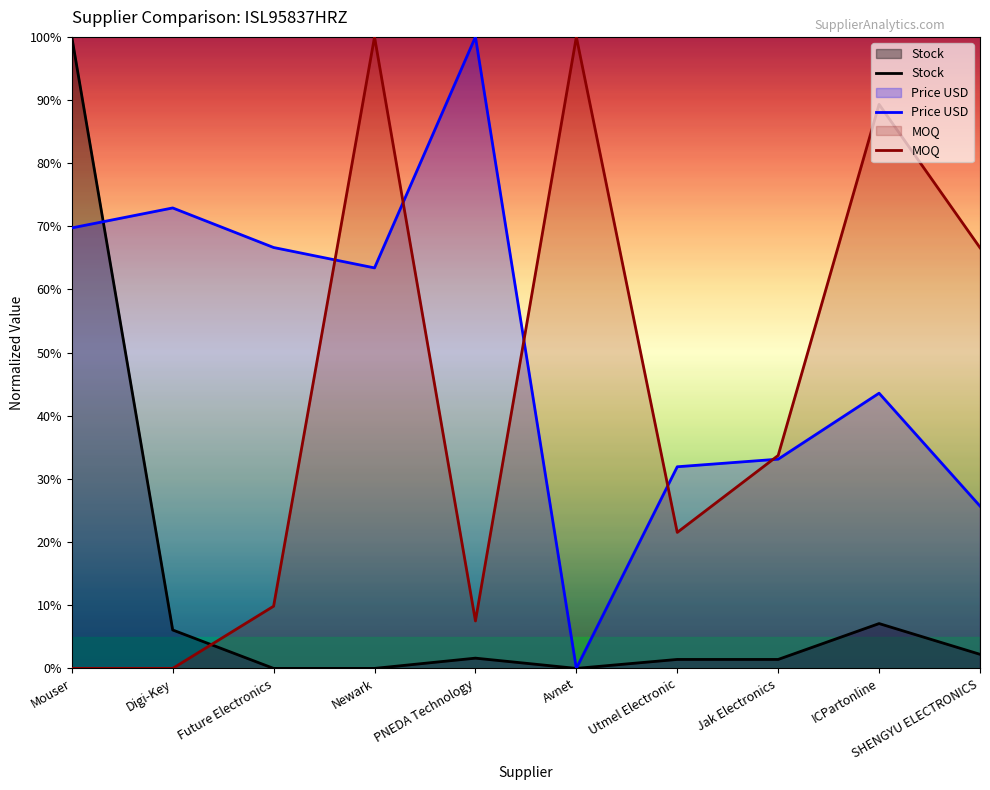

Reading left to right, transcribe all the data shown in this chart.

Stock: 100.0	6.1	0.0	0.0	1.6	0.0	1.4	1.4	7.1	2.2
Price USD: 69.7	72.9	66.6	63.4	100.0	0.0	31.9	33.1	43.6	25.7
MOQ: 0.0	0.0	9.8	100.0	7.5	100.0	21.5	33.7	89.3	66.6